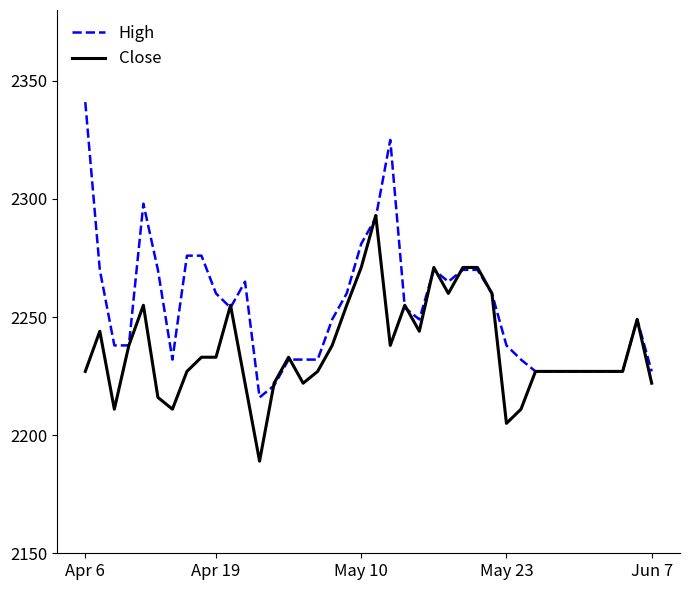

What is the minimum value for High?

2216